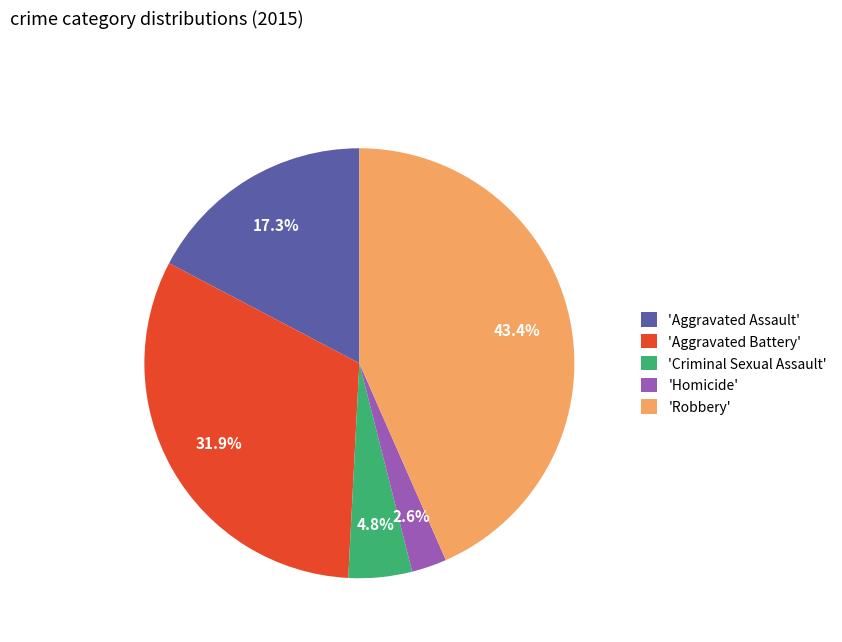

Rank the categories by value from highest to lowest.

'Robbery', 'Aggravated Battery', 'Aggravated Assault', 'Criminal Sexual Assault', 'Homicide'